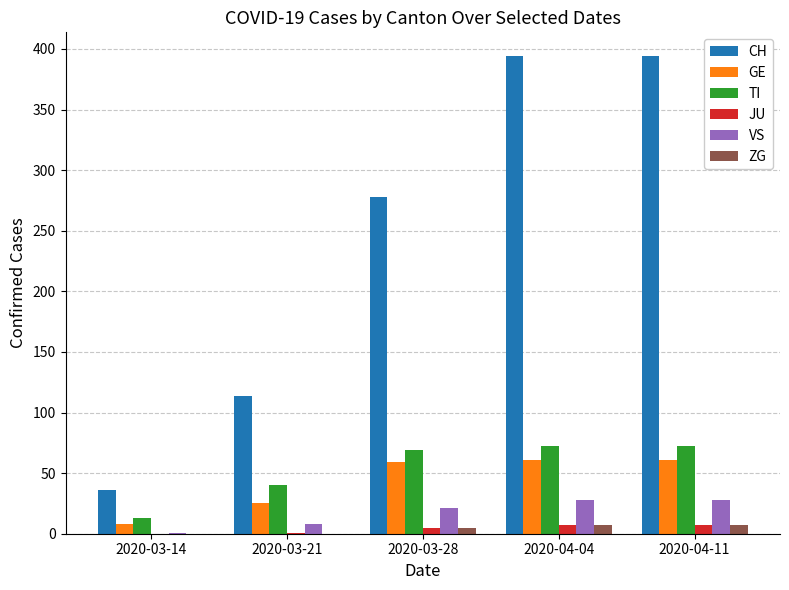

Between 2020-03-21 and 2020-03-28, which series saw the biggest shift?

CH